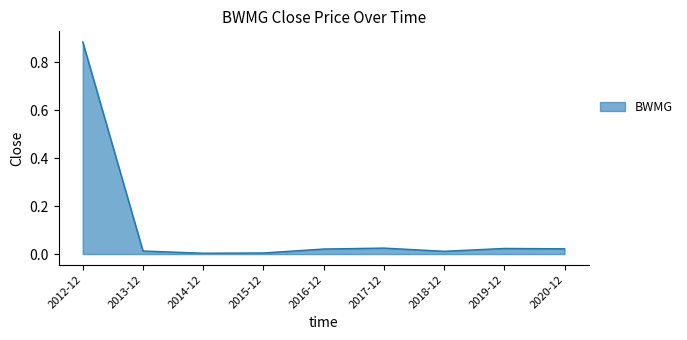

What position from the left is 2020-12?

9